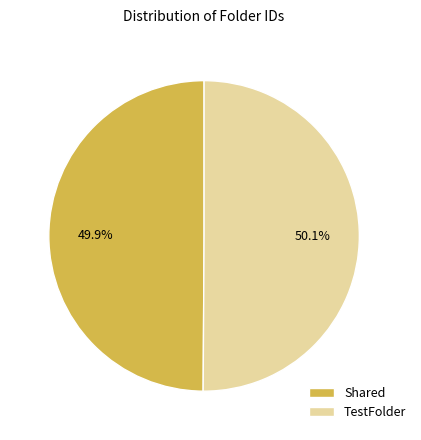

What is the ratio of the value at TestFolder to the value at Shared?

1.0